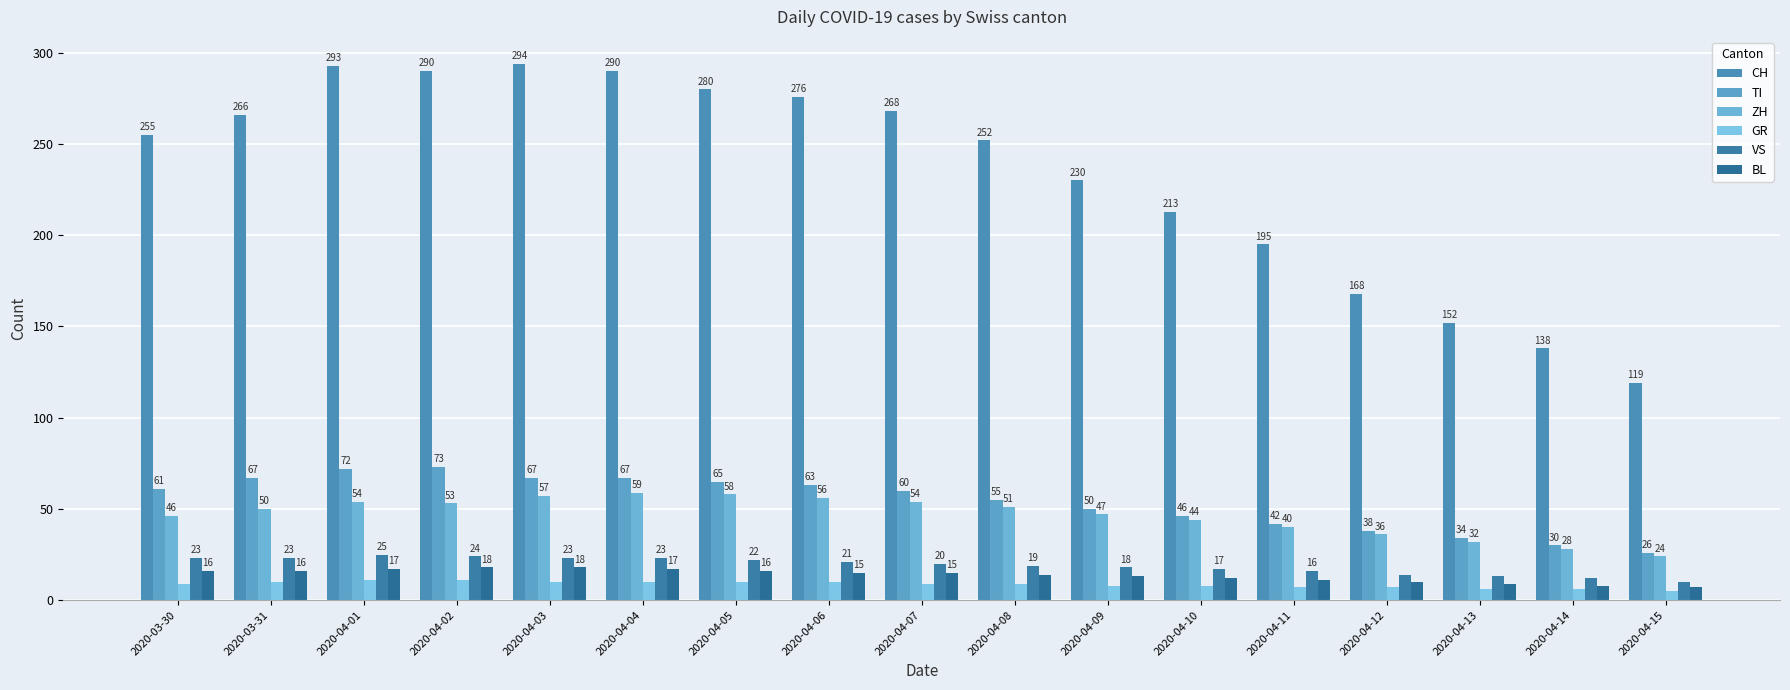

Which has a higher value, 2020-04-05 or 2020-04-03?

2020-04-03